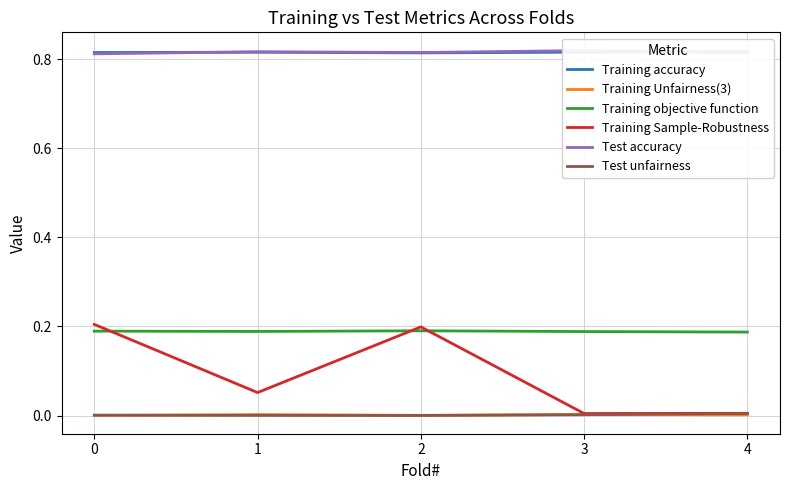

Count the Training objective function values in the range 0 to 1.

5